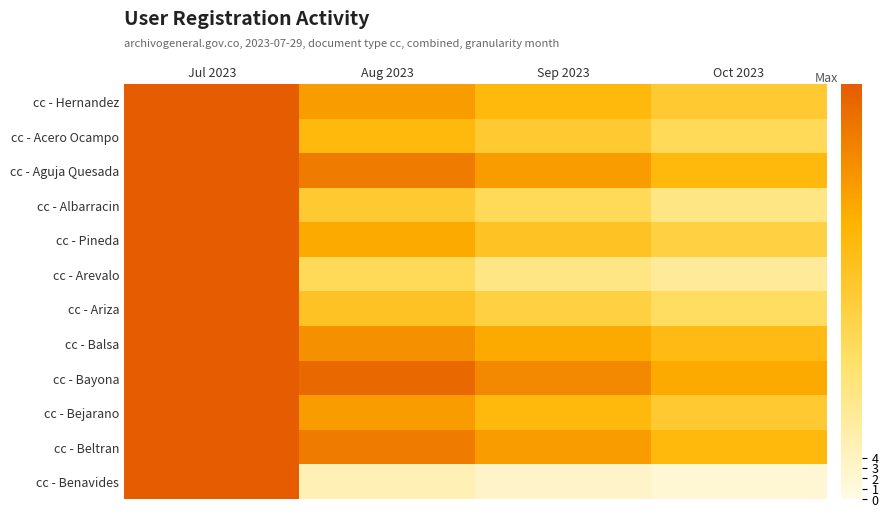

How many series are shown in this chart?

12